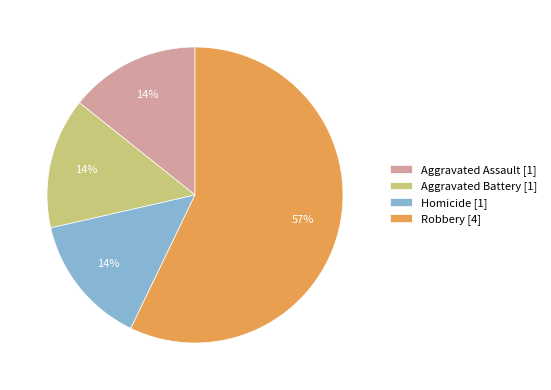

To the nearest percent, what is the difference between the largest and smallest slice percentages?

43%